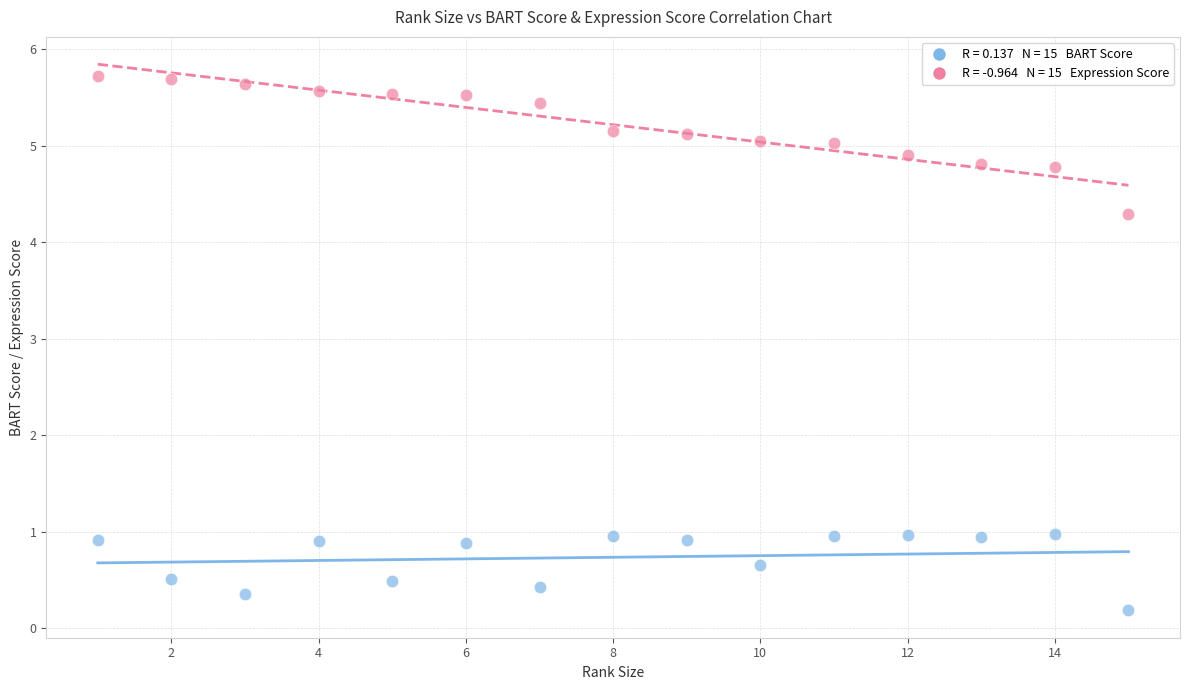

Across all data points, what is the range of X values (max minus min)?

14.0